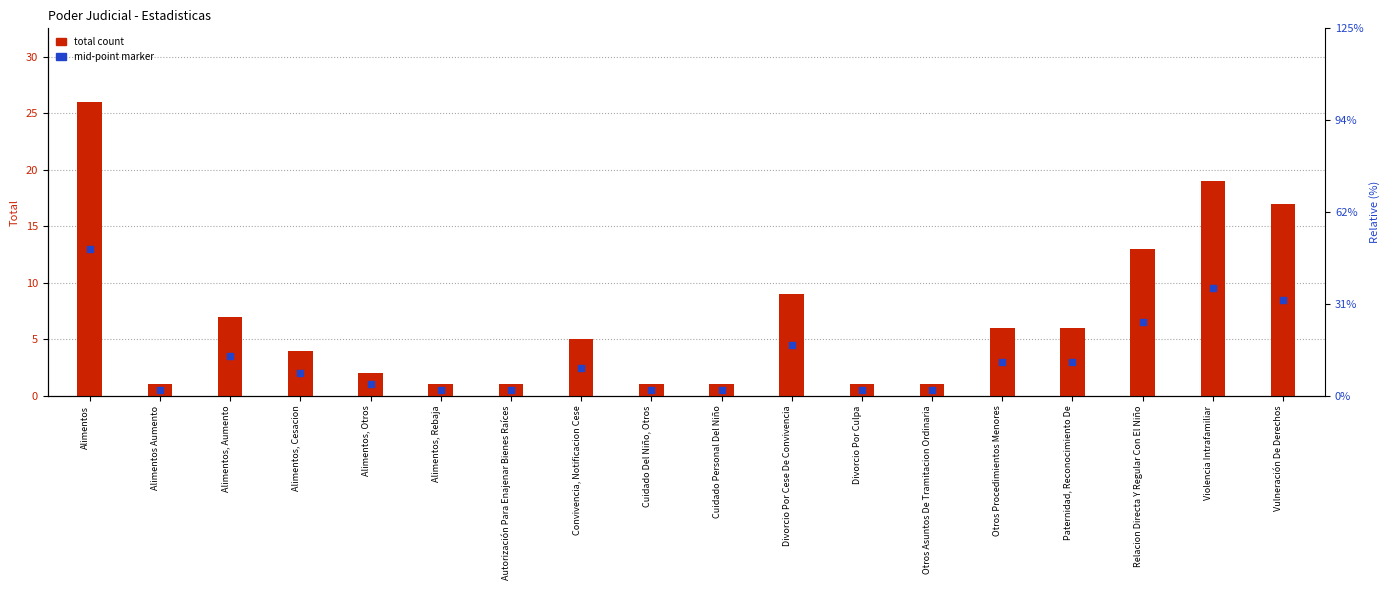

Is the value of Total count at Relacion Directa Y Regular Con El Niño greater than the value of mid-point marker at Alimentos, Rebaja?

Yes